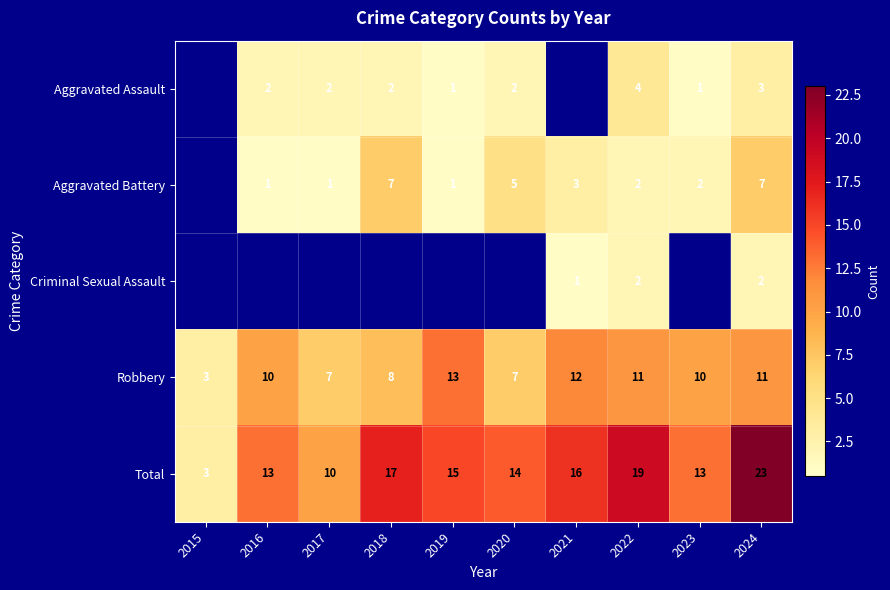

The Robbery series shows 10 at 2023. True or false?

True